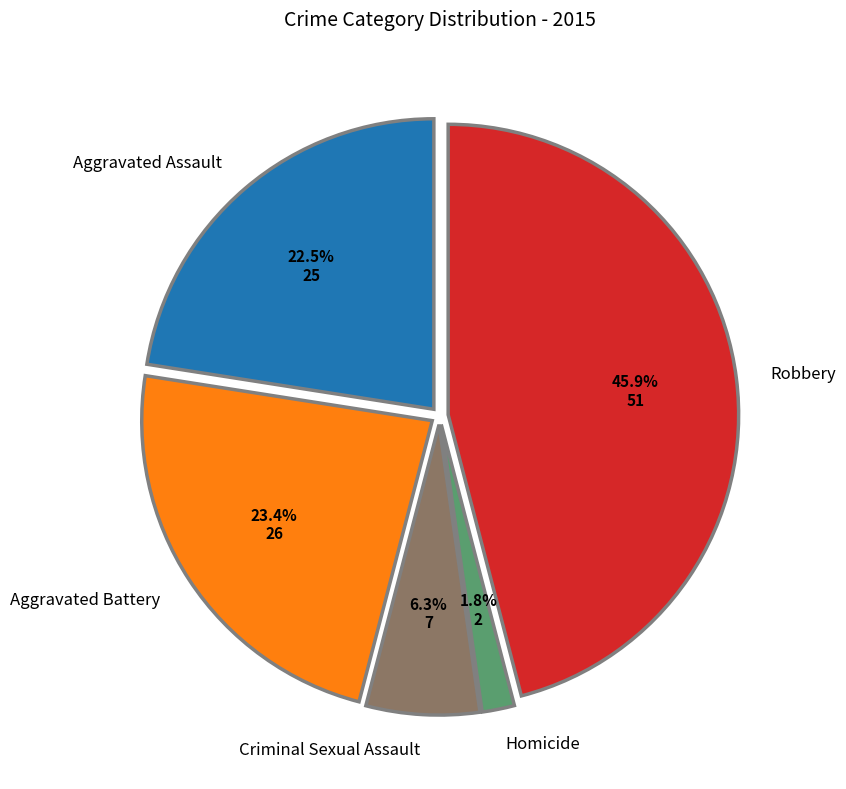

Which slice is the smallest?

Homicide